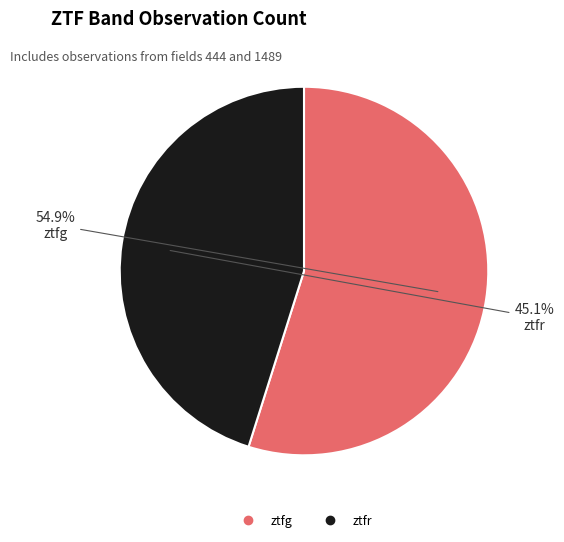

Approximately how many times larger is the value at ztfr compared to ztfg?

0.8